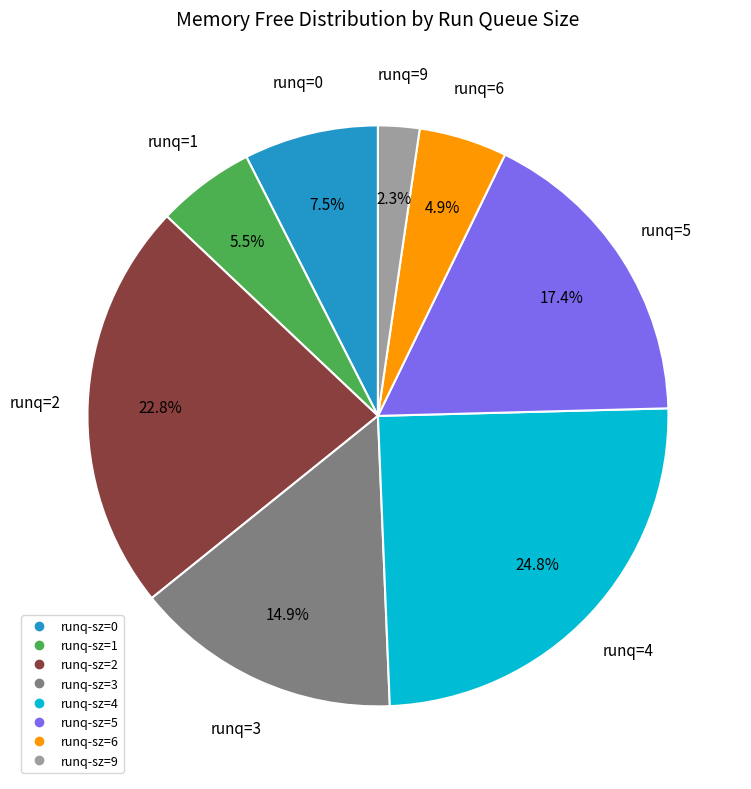

How many segments does this pie chart have?

8